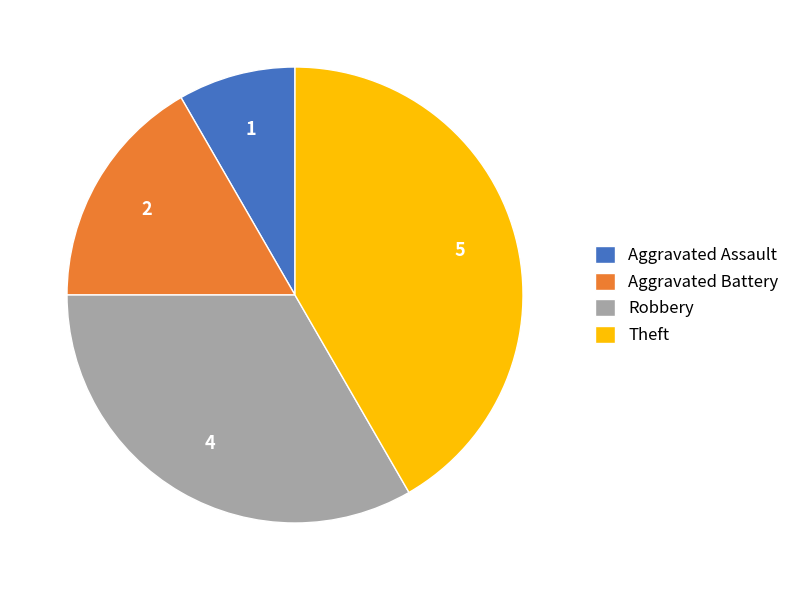

Is Theft the majority of the pie?

No